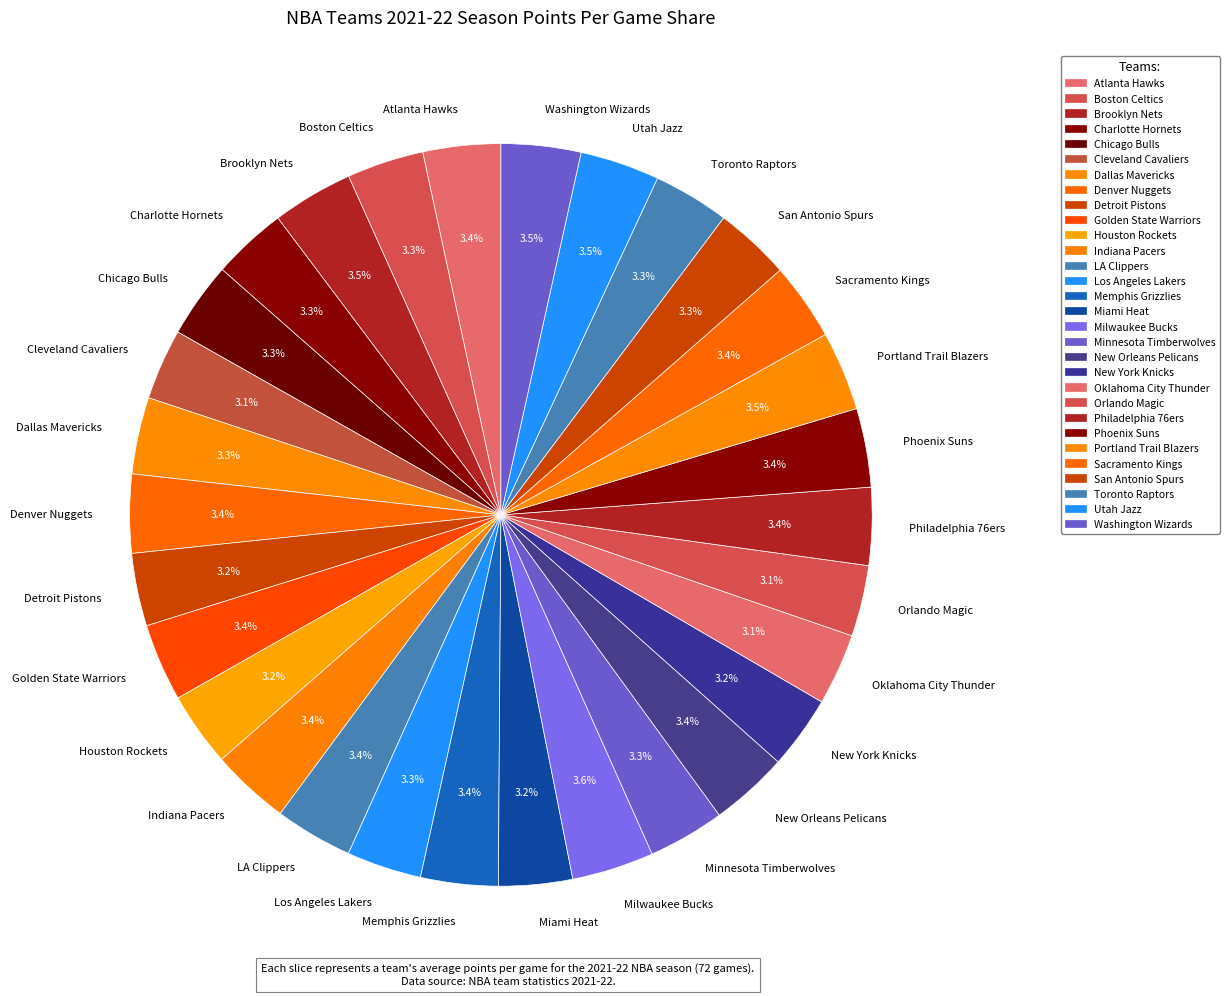

What is the ratio of the value at Phoenix Suns to the value at Memphis Grizzlies?

1.0